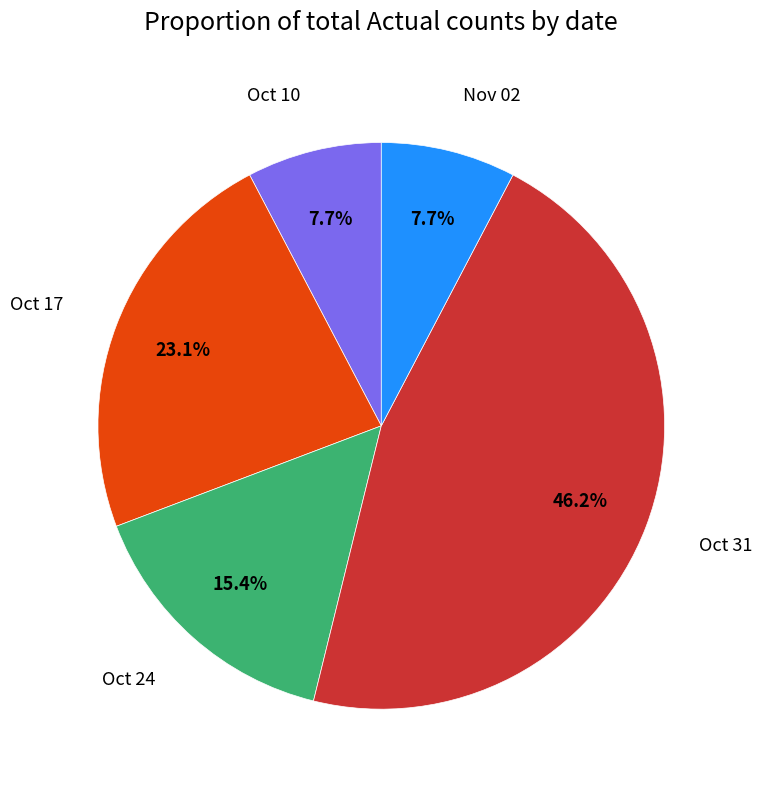

Does any single category account for the majority?

No